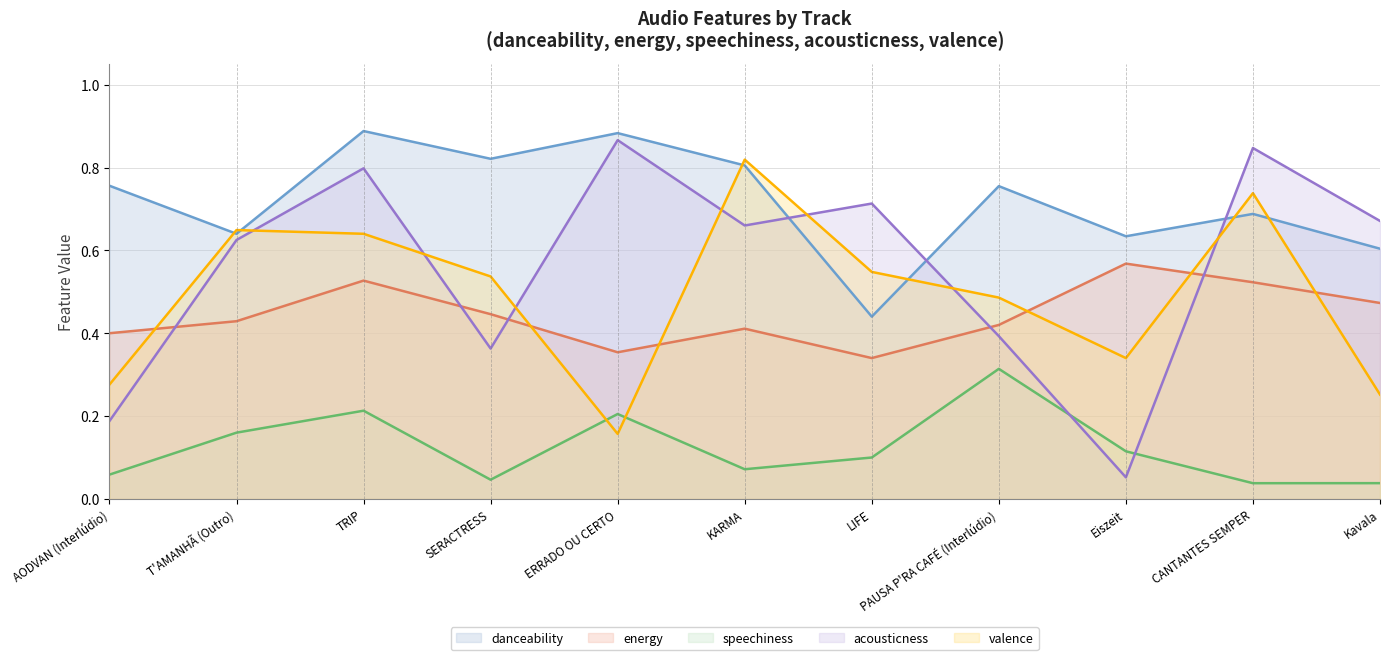

Rank the series by their maximum value, from highest to lowest.

danceability (line), acousticness (line), valence (line), energy (line), speechiness (line)